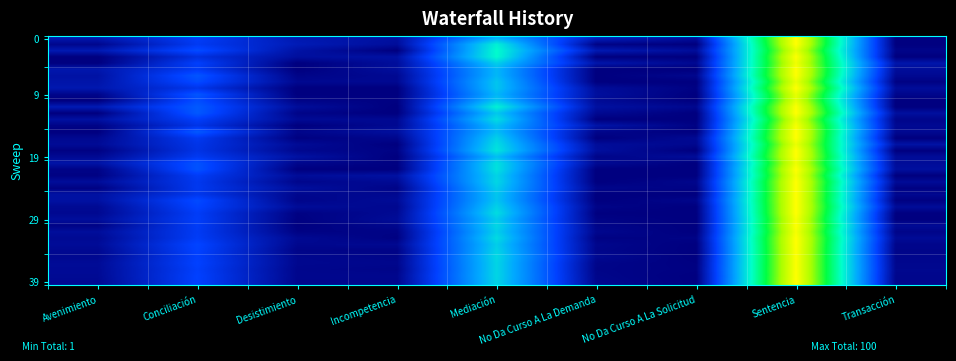

How many data points does each series have?

9